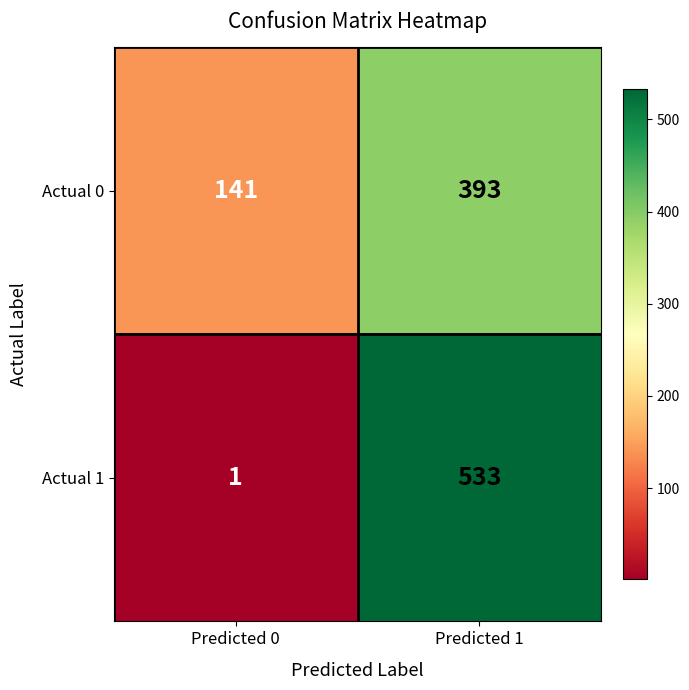

What is the total value across all series at Predicted 1?

926